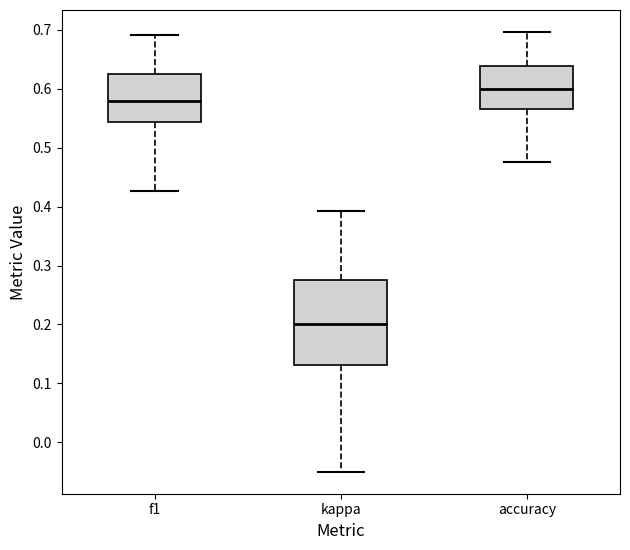

Reading left to right, read every box against the y-axis: the position of its median line, the range the box covers, and the ends of its whiskers. The values are not printed on the chart, so give them approximately, as read against the axis.

f1: median 0.58, box 0.54 to 0.62, whiskers 0.43 to 0.69
kappa: median 0.20, box 0.13 to 0.28, whiskers -0.05 to 0.39
accuracy: median 0.60, box 0.57 to 0.64, whiskers 0.48 to 0.70